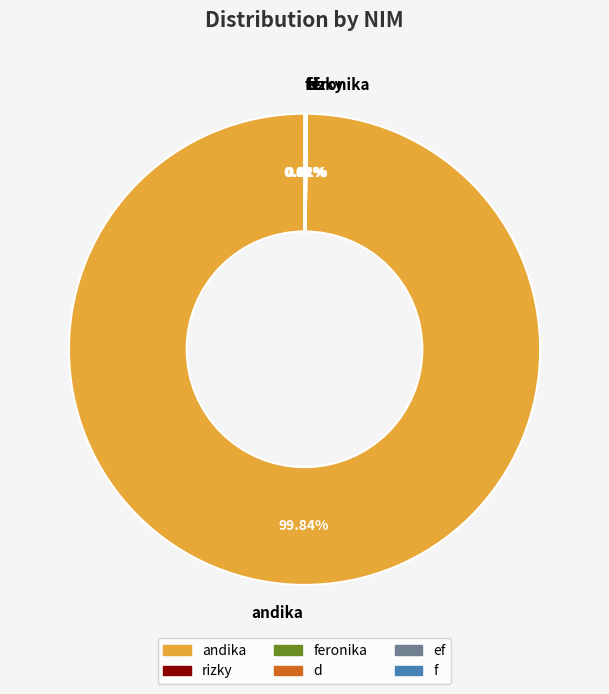

Is there a majority slice in this chart?

Yes